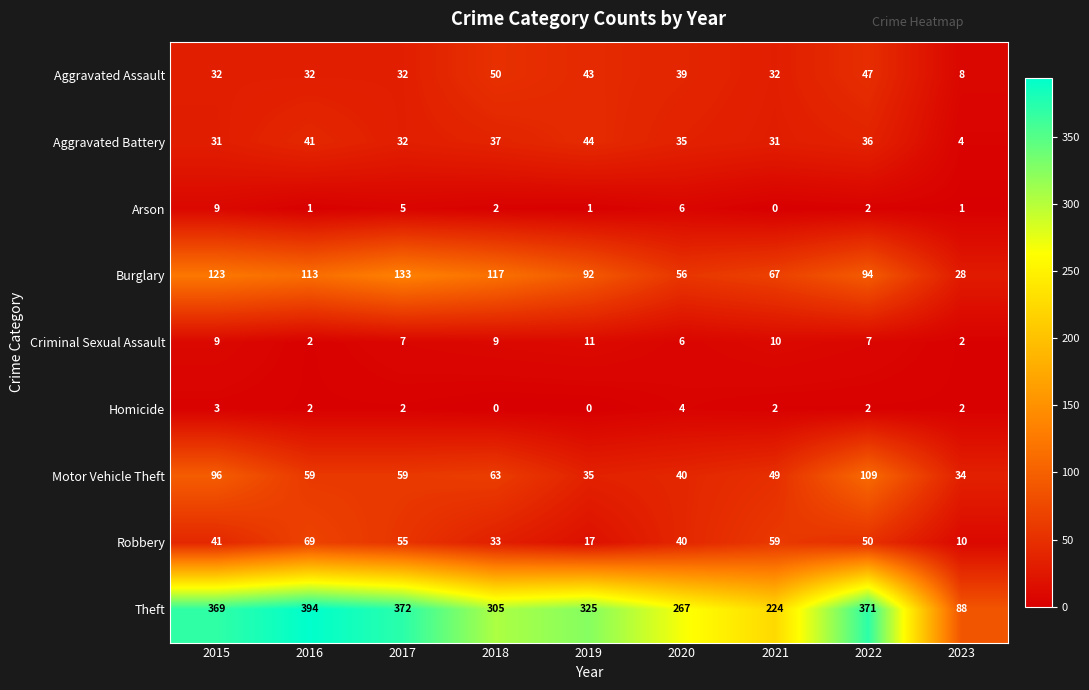

The Criminal Sexual Assault series shows 2 at 2023. True or false?

True